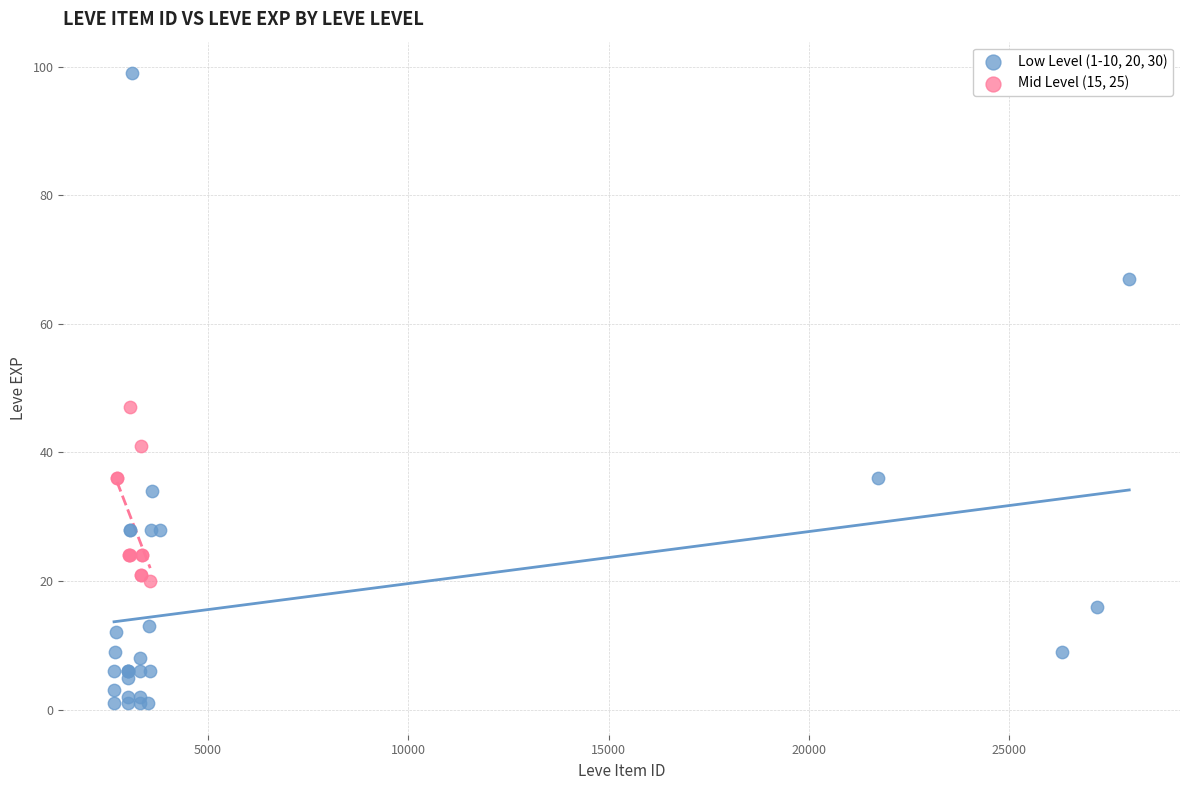

Which series reaches the minimum Y coordinate?

Low Level (1-10, 20, 30)